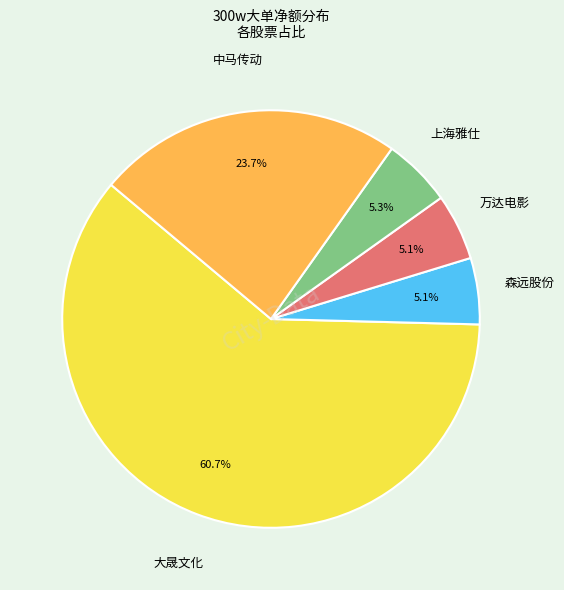

How many segments does this pie chart have?

5